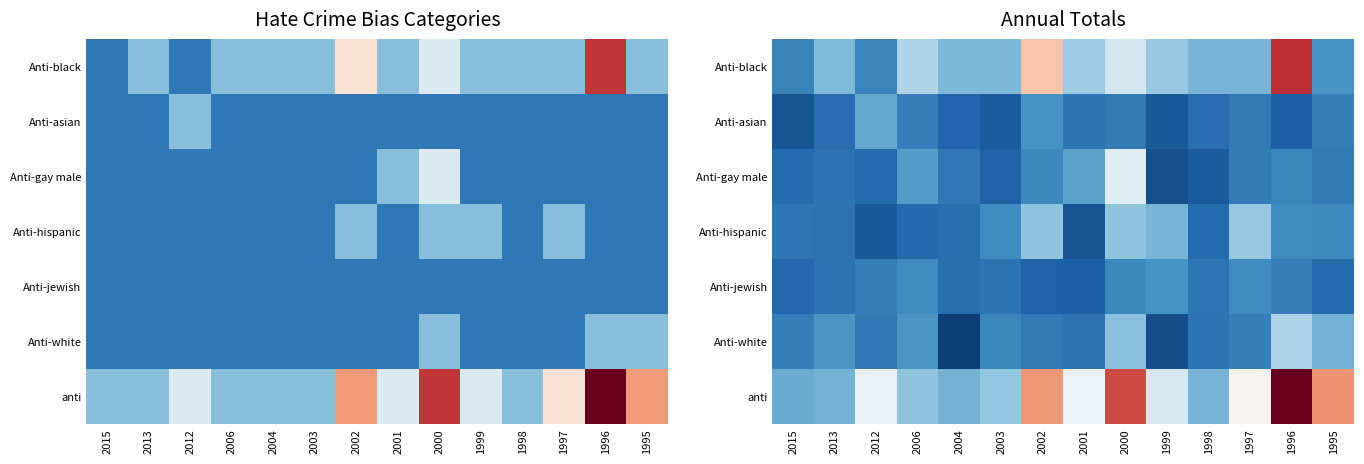

What is the difference between the Anti-asian values at 2000 and 2001?

0.1